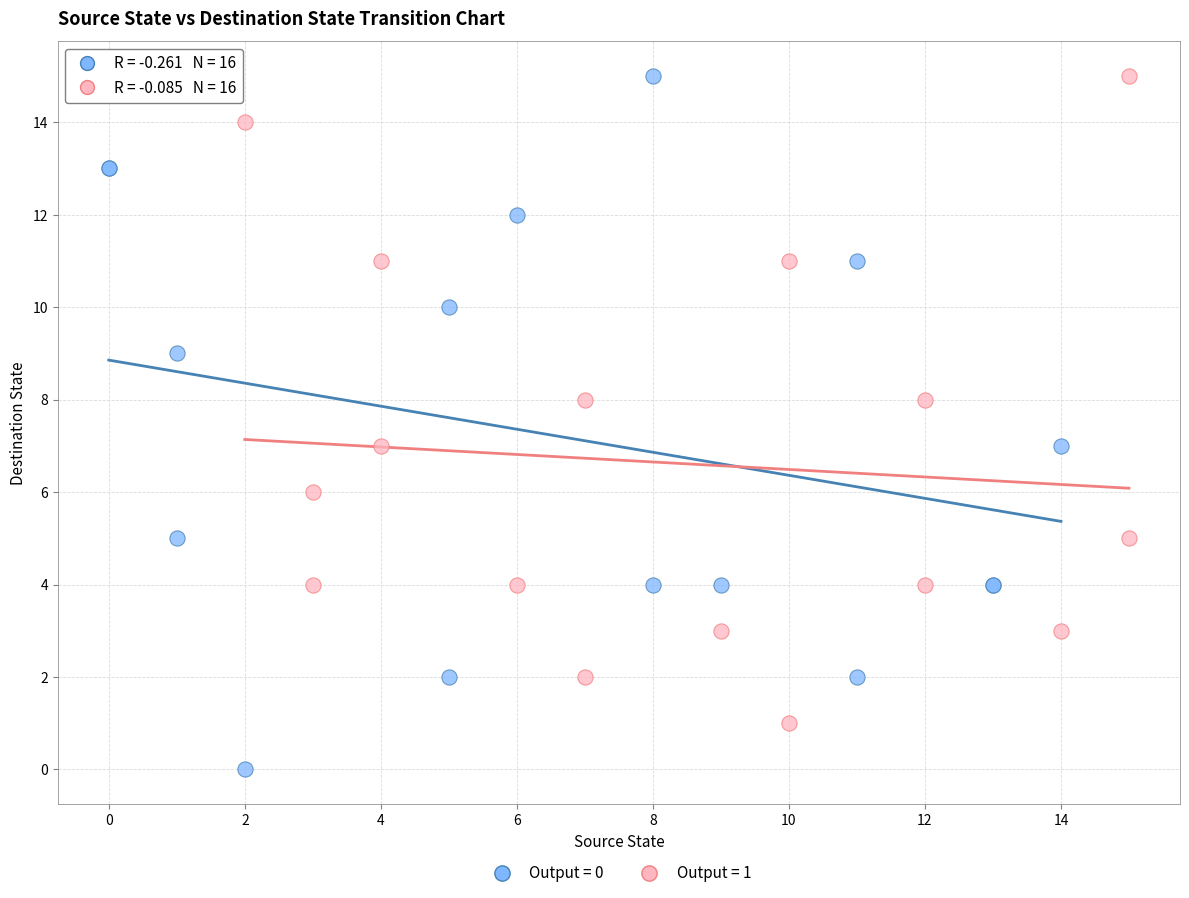

What are all the series names shown in the legend?

Output = 0, Output = 1